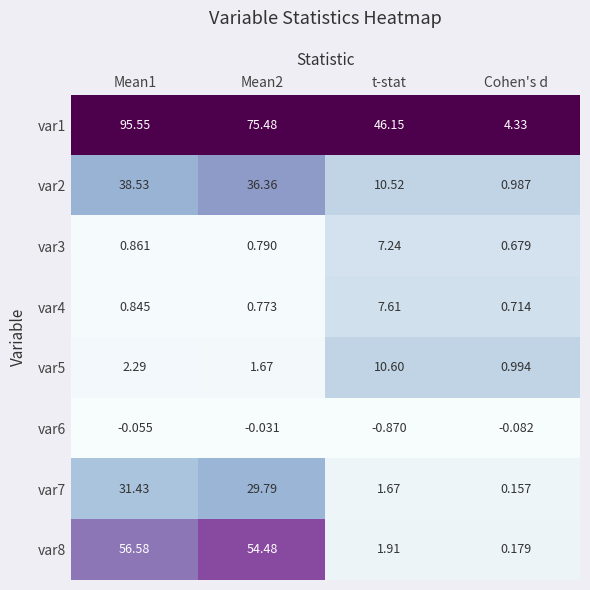

At which category is the sum across all series the highest?

Mean1